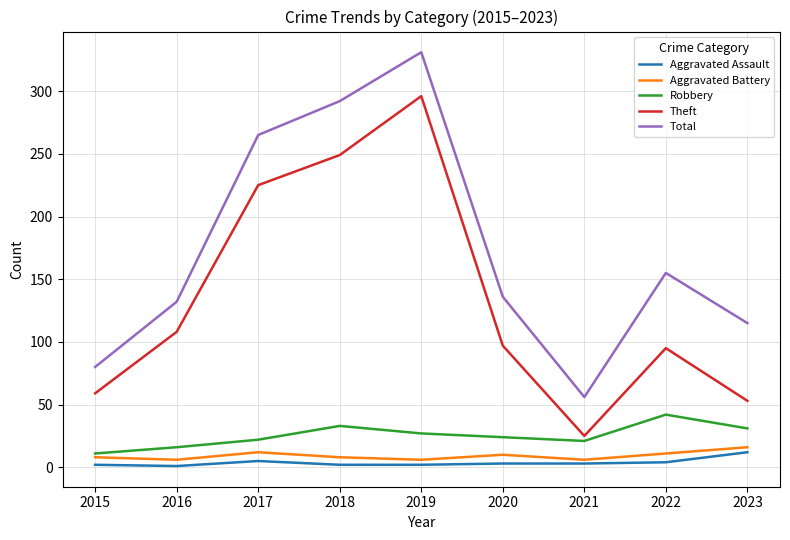

How many lines are shown in the chart?

5